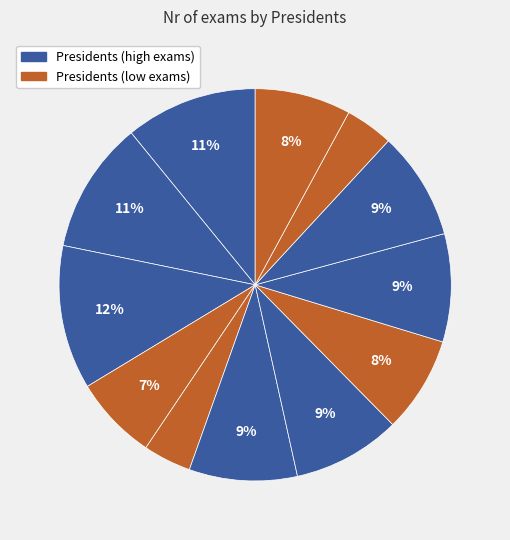

How many slices are in this pie chart?

12